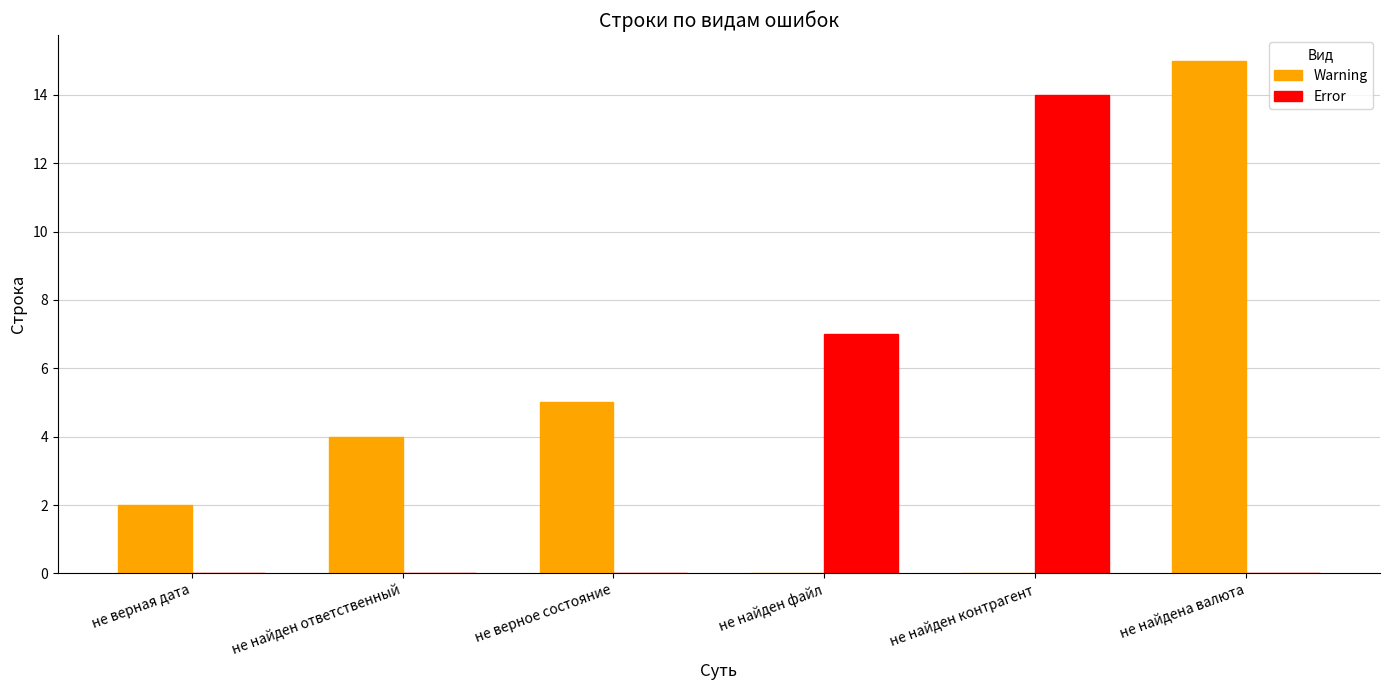

Which series changed the most between не верное состояние and не найден файл?

Error